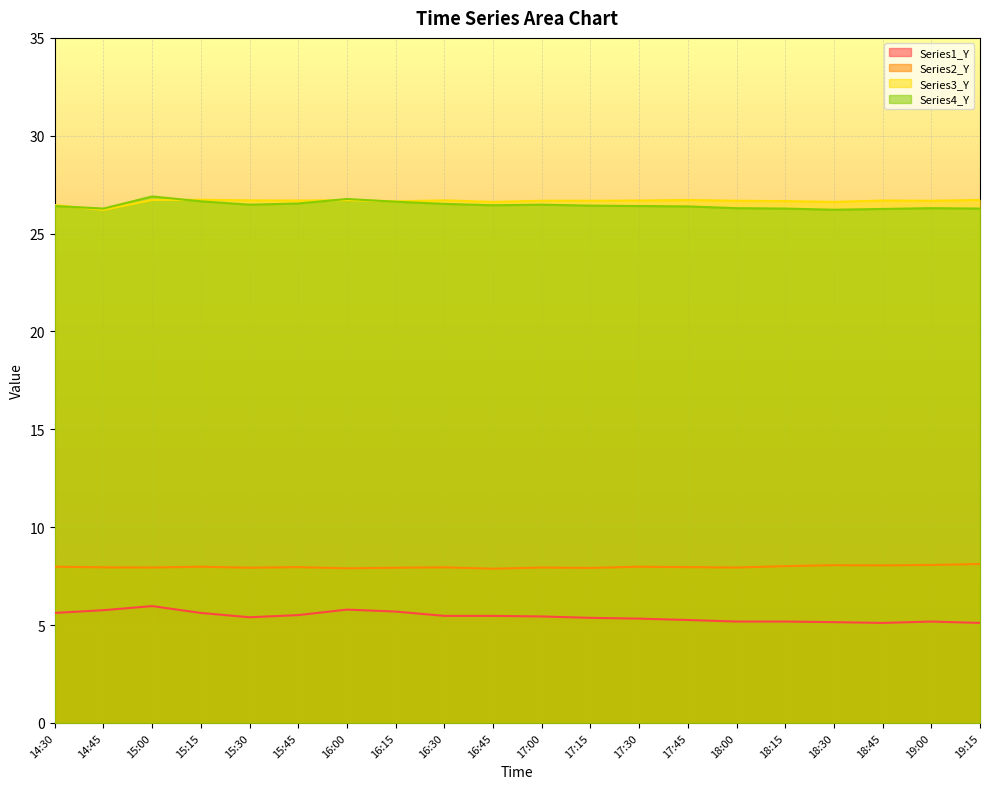

What are all the series names shown in the legend?

Series1_Y, Series2_Y, Series3_Y, Series4_Y